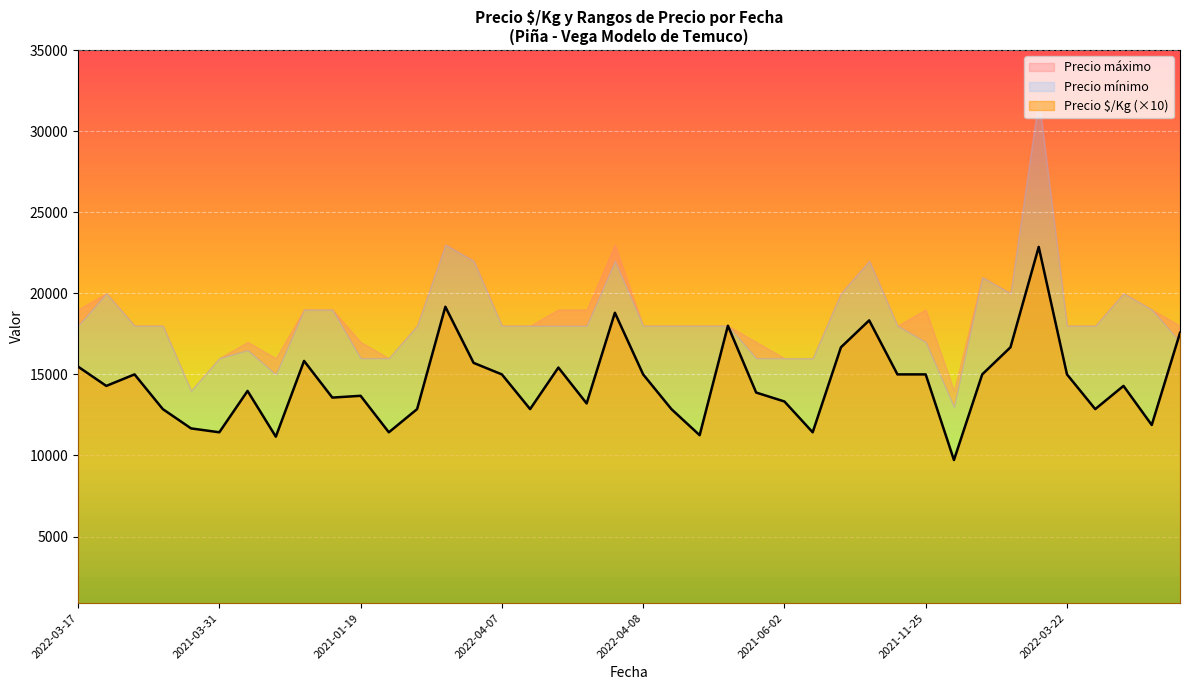

What is the sum of all Precio mínimo values?

737500